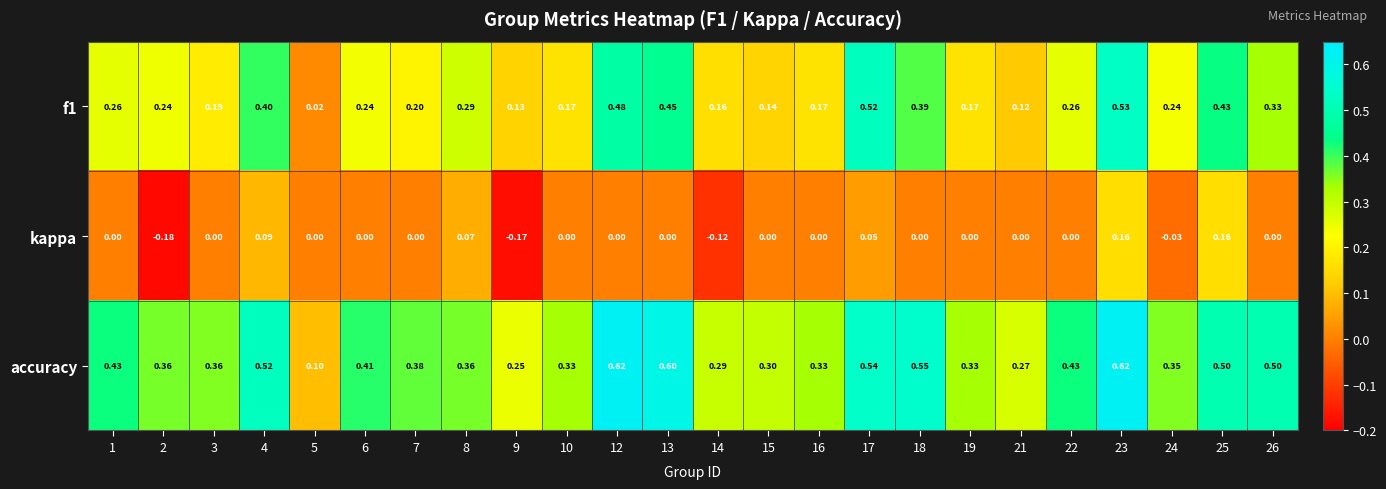

At 12, list the series in order from smallest to largest.

kappa, f1, accuracy